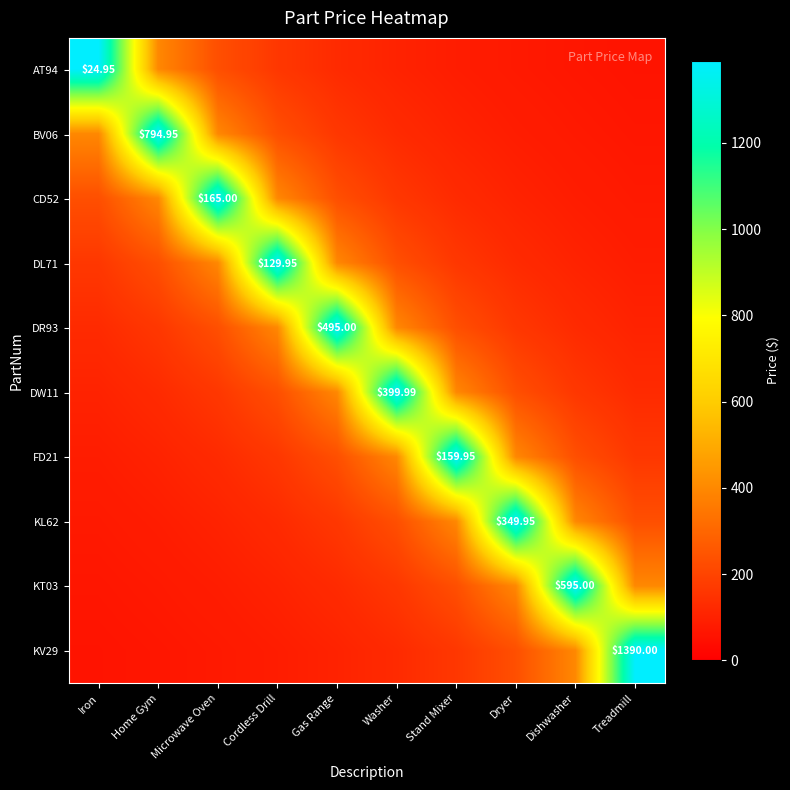

What is the total value across all series at Washer?

3330.4